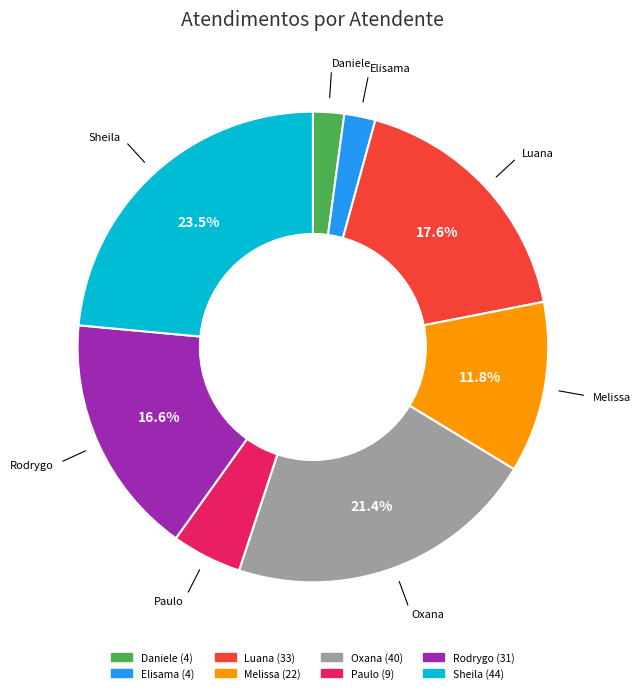

Does any single category account for the majority?

No